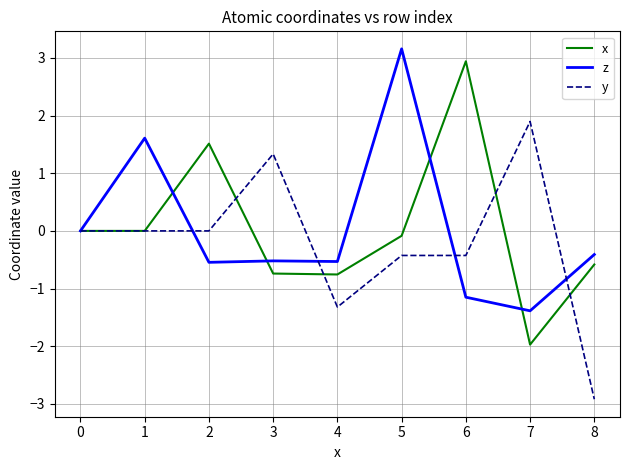

What are all the series names shown in the legend?

x, z, y